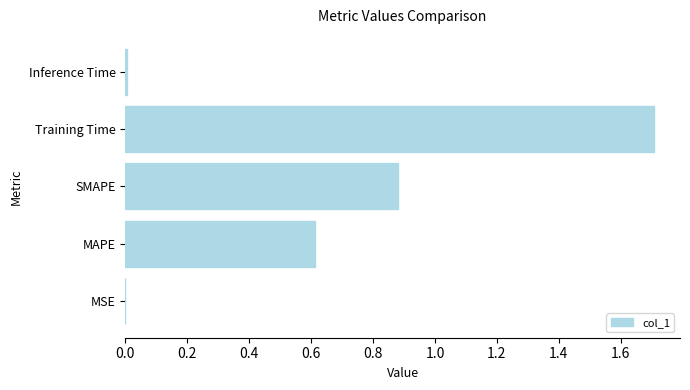

What is the sum of the values at Training Time and MAPE?

2.3